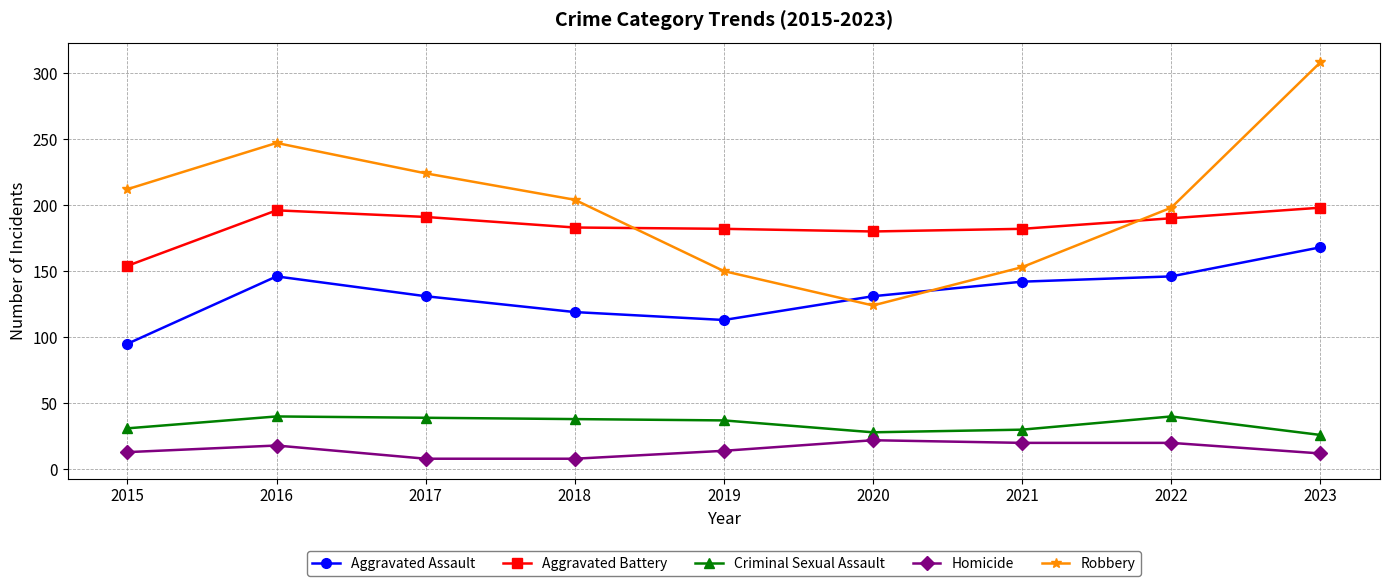

Is it true that Aggravated Assault equals 146 at 2016?

True